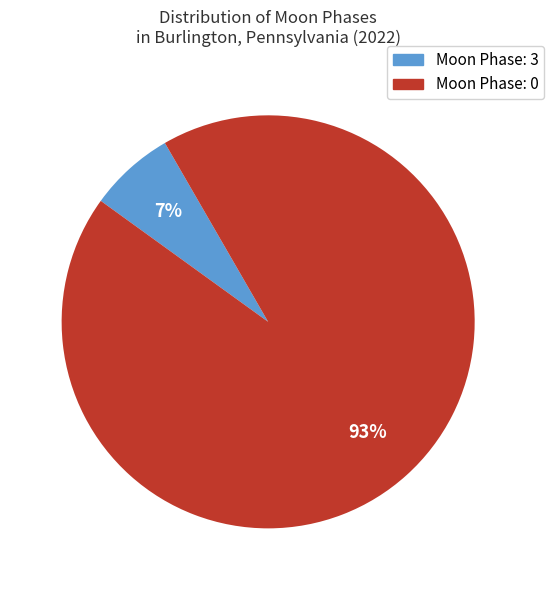

Is there a majority slice in this chart?

Yes